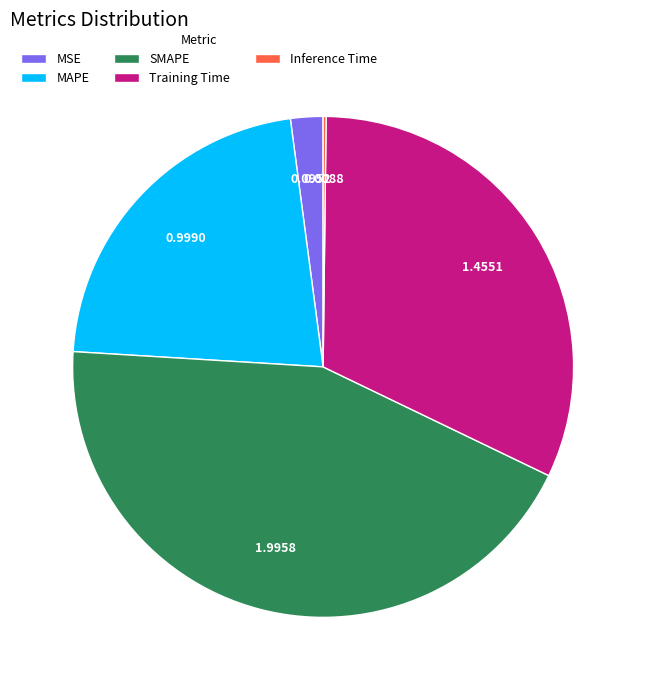

Is the sum of Training Time and MSE greater than half?

No